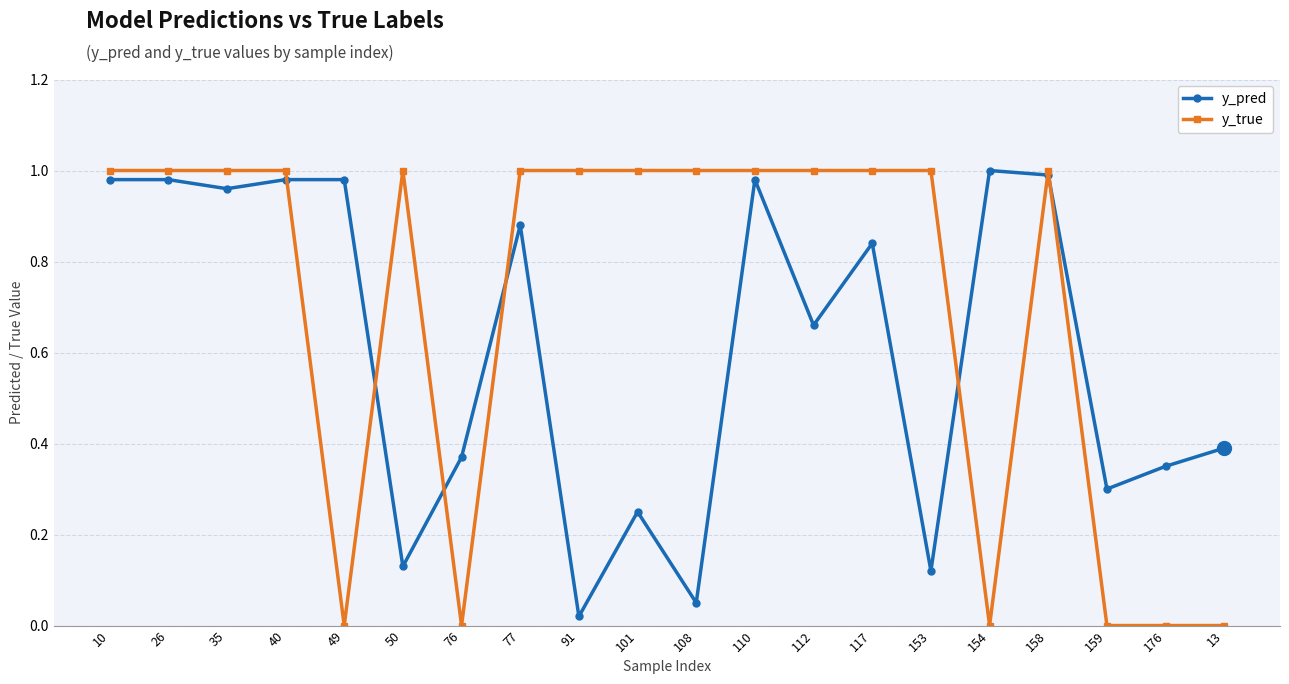

True or false: y_true has more than 1 interior local peaks.

True